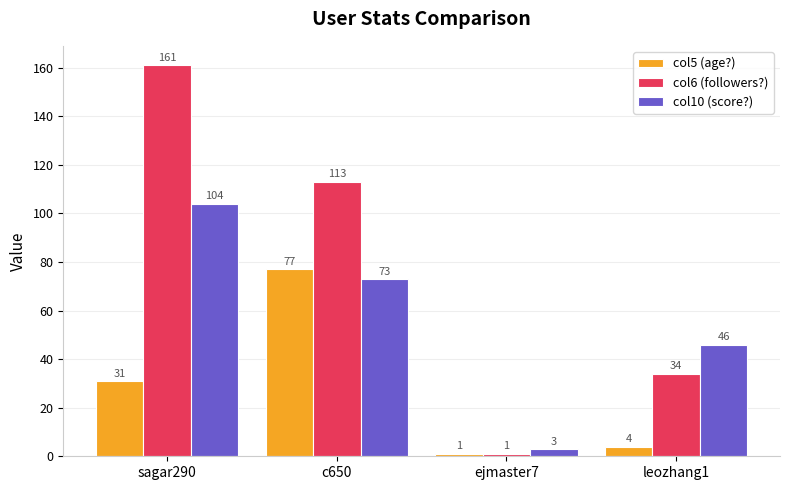

List the labels in order of col10 (score?) value, largest first.

sagar290, c650, leozhang1, ejmaster7